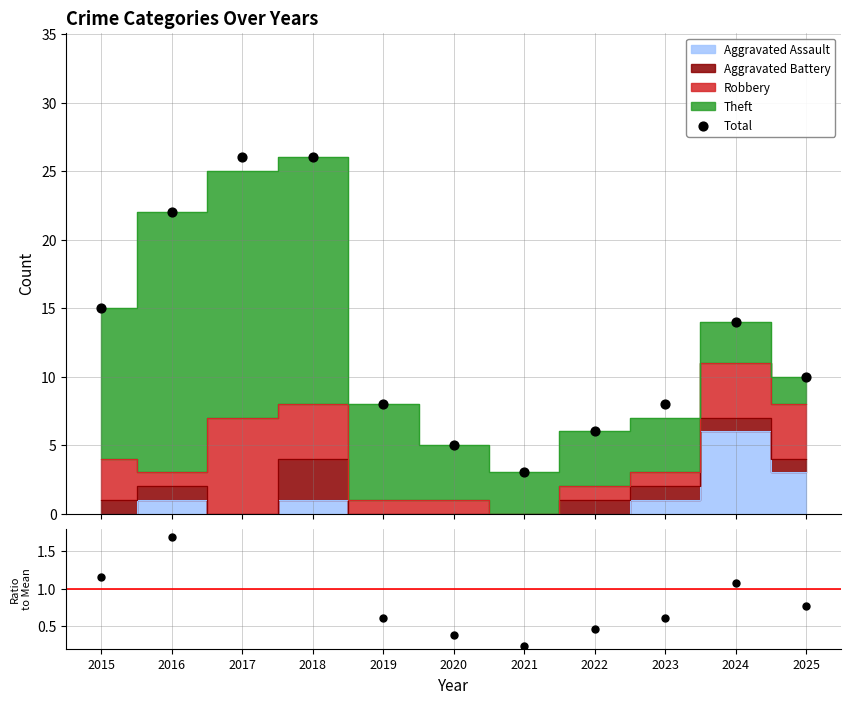

Which series has the widest spread of Y values?

Total